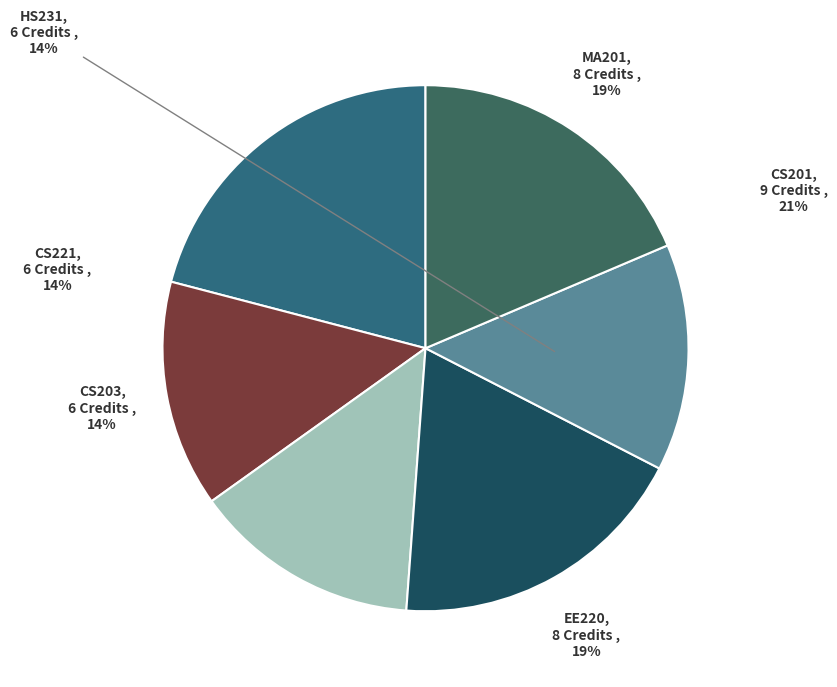

Which category has the biggest portion of the pie?

CS201